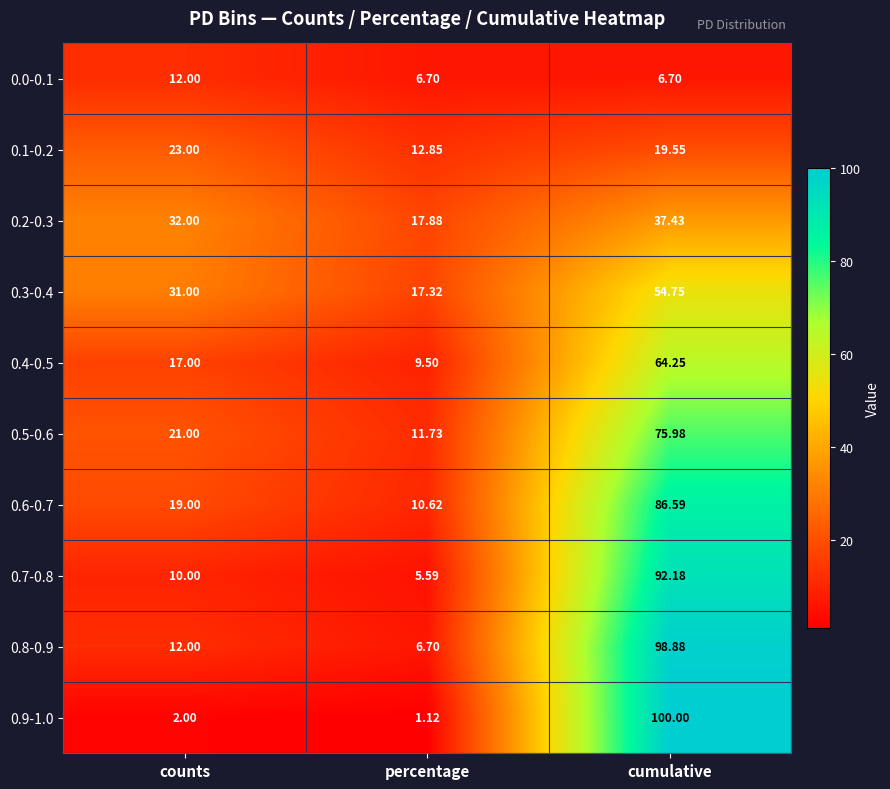

Which series has the largest range (max minus min)?

0.9-1.0